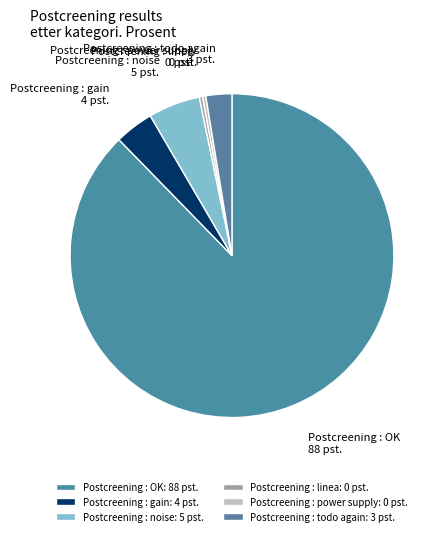

Is it true that Postcreening : noise is 5% of the pie?

True